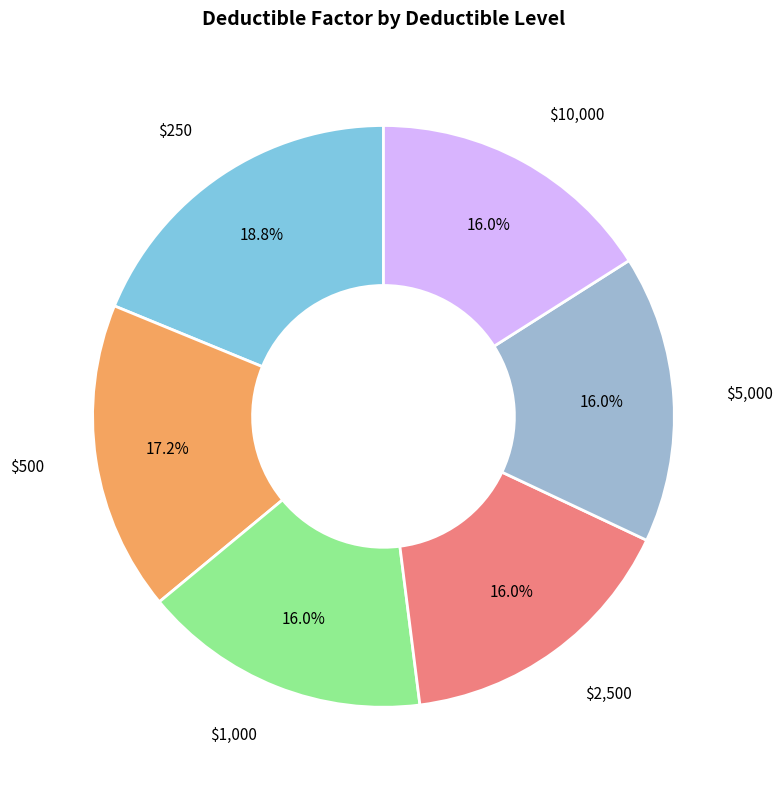

Is there any slice that represents more than half of the pie?

No